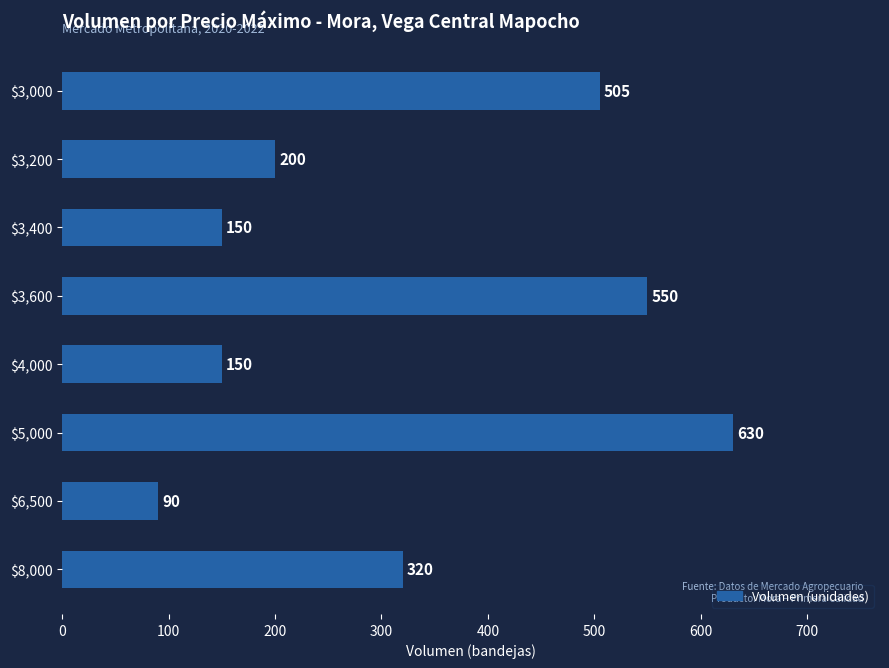

What position from the top is $6,500?

7